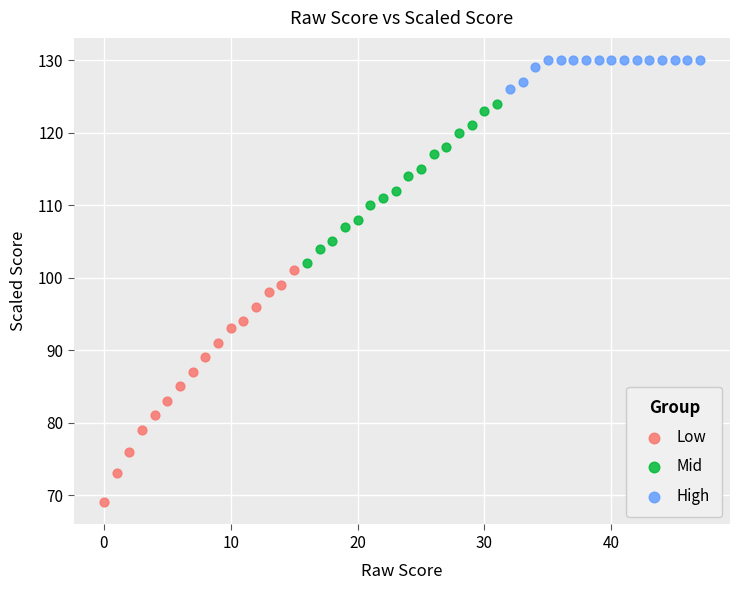

Which series contains the lowest Y value?

Low